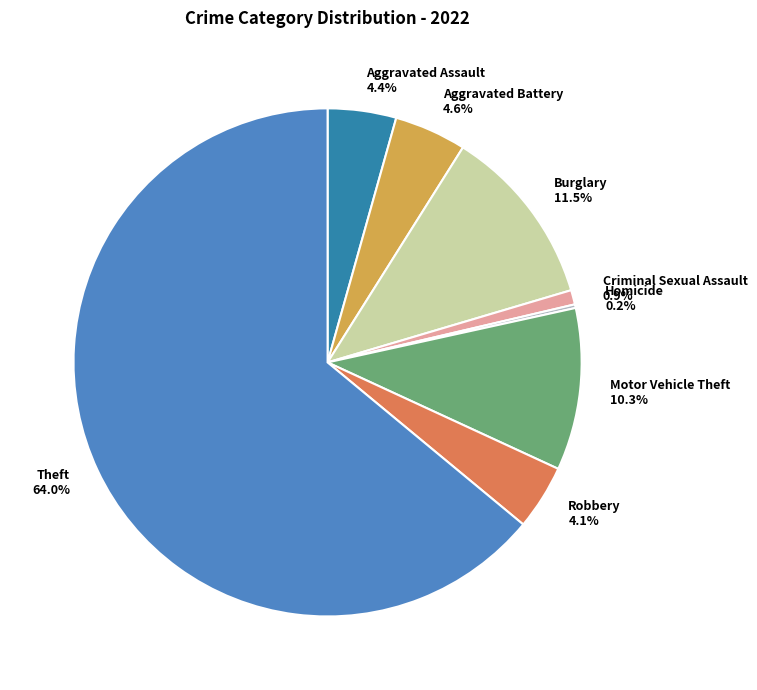

Is the sum of Burglary 11.5% and Aggravated Assault 4.4% greater than half?

No